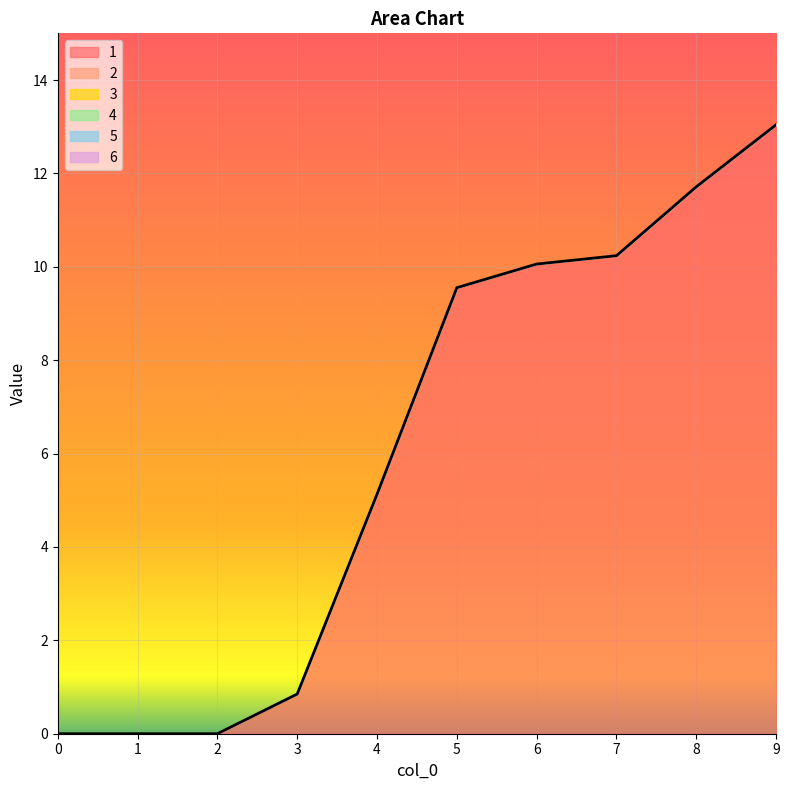

Between 0 and 3, which is larger?

3